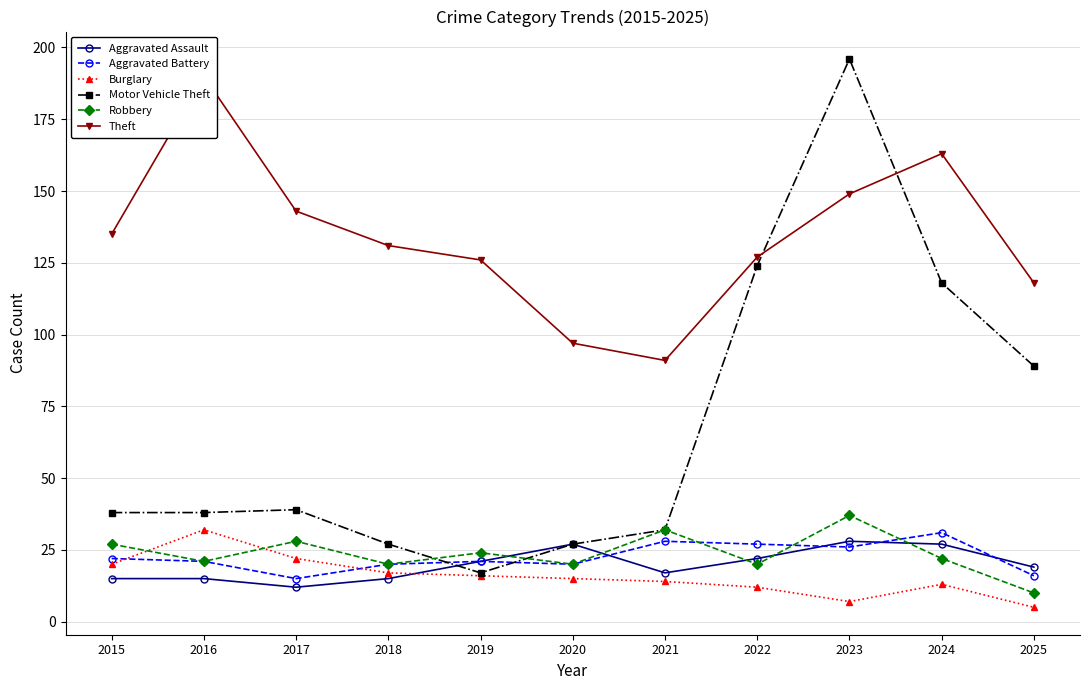

In Robbery, how many points are lower than both neighbors (excluding endpoints)?

4